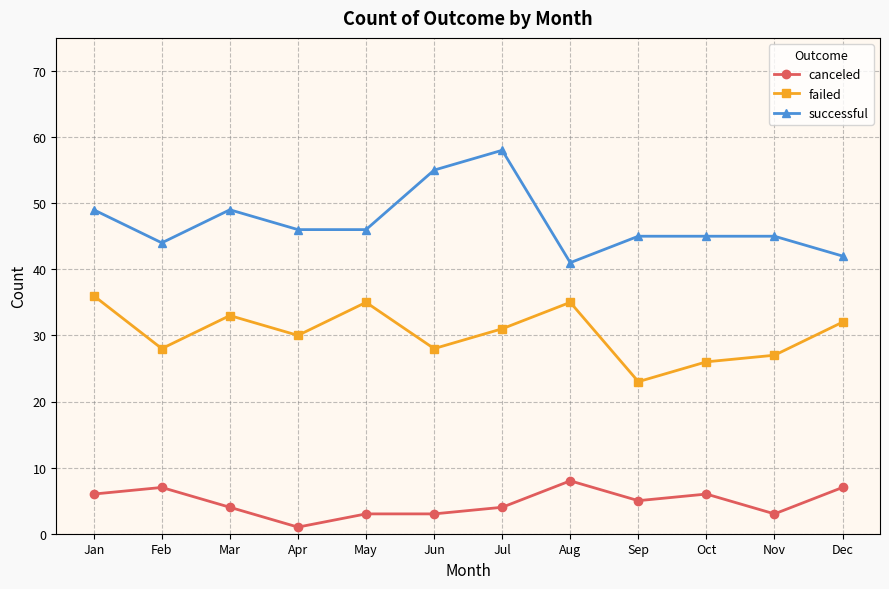

Between Jan and Feb, which series saw the biggest shift?

failed